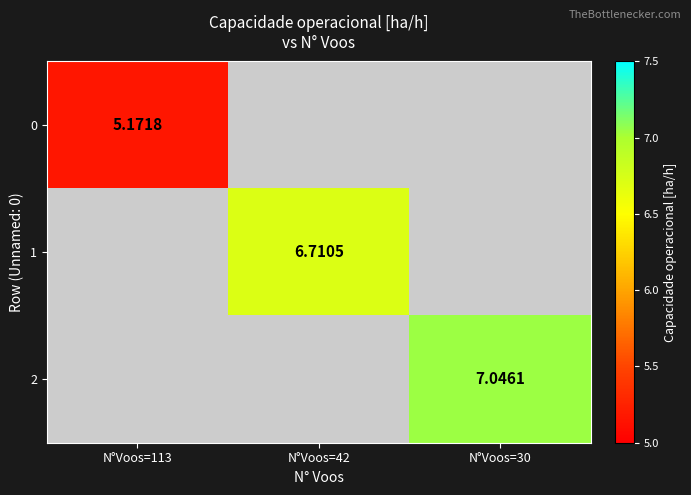

List the series in order of their overall mean, lowest first.

0, 1, 2